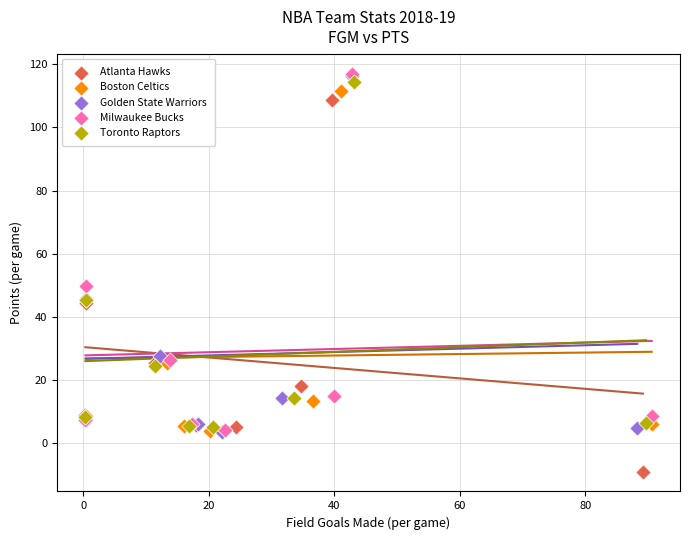

Which series reaches the minimum Y coordinate?

Atlanta Hawks